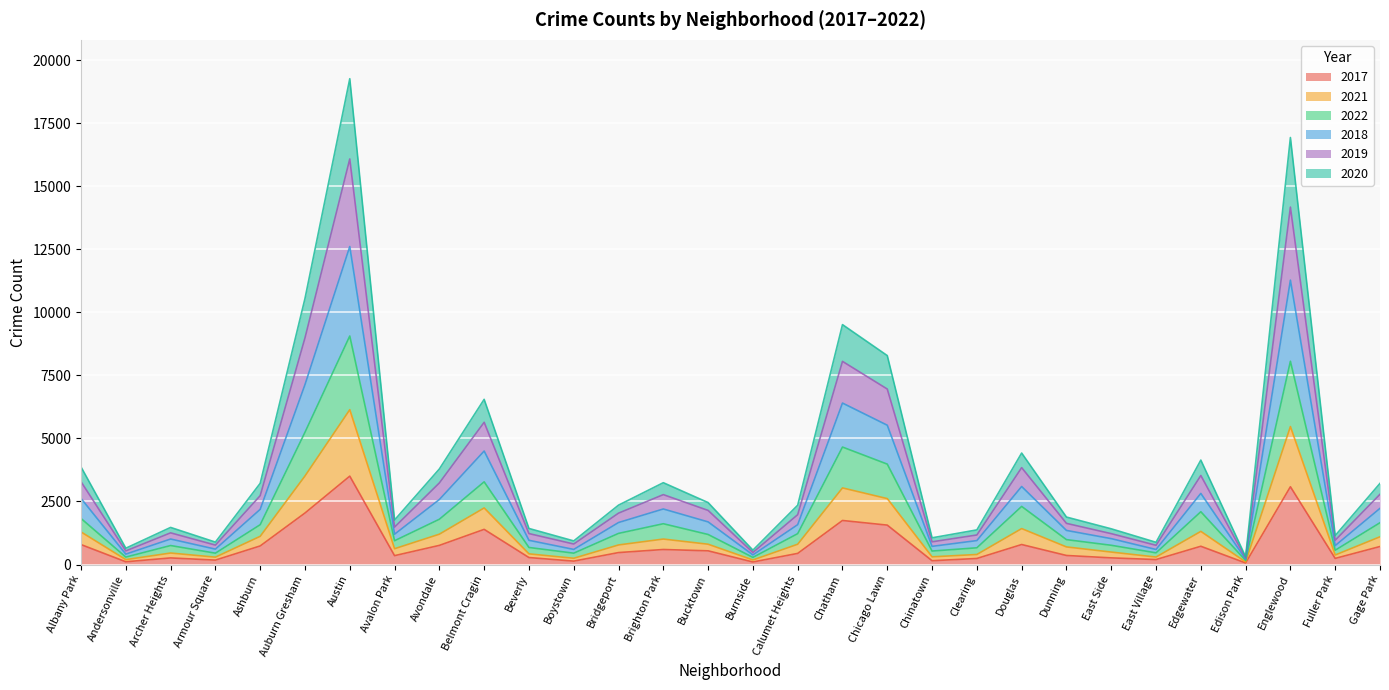

Does the chart display data point markers on the line(s)?

No